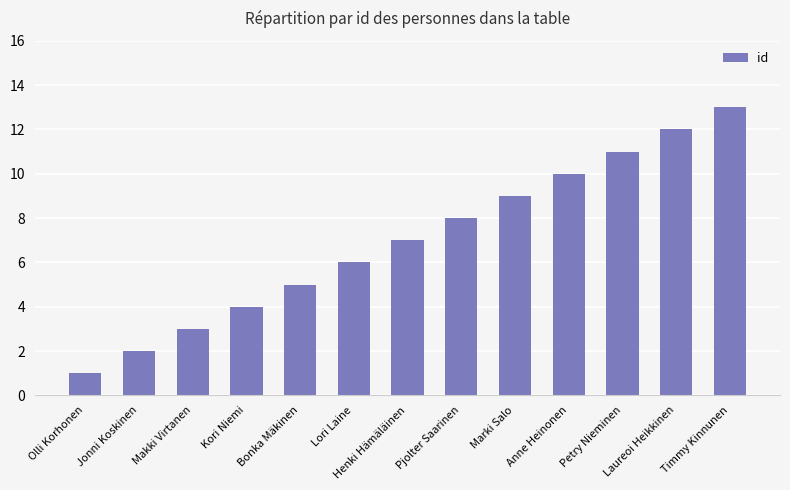

What is the change in value from Marki Salo to Anne Heinonen?

+1